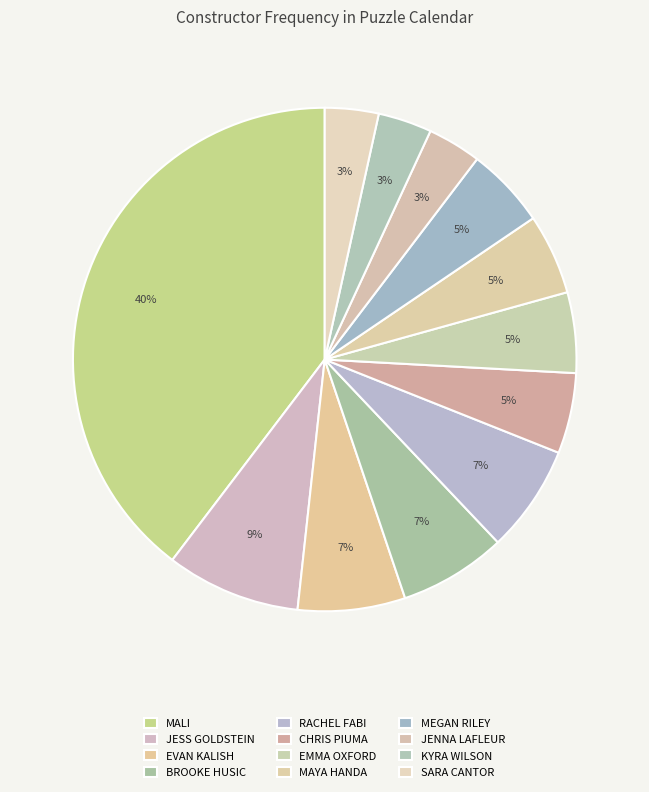

Rank the categories by value from lowest to highest.

JENNA LAFLEUR, KYRA WILSON, SARA CANTOR, CHRIS PIUMA, EMMA OXFORD, MAYA HANDA, MEGAN RILEY, EVAN KALISH, BROOKE HUSIC, RACHEL FABI, JESS GOLDSTEIN, MALI